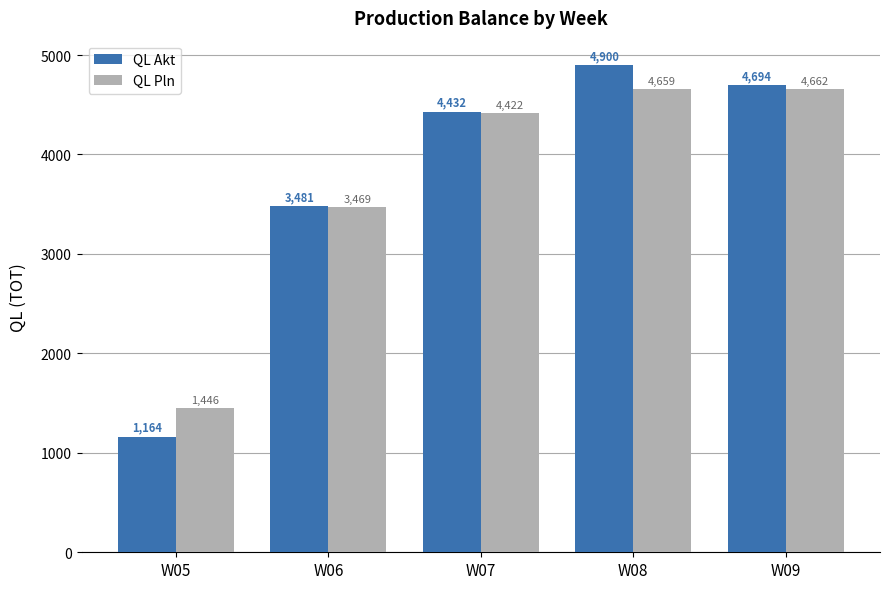

Are the bars grouped side by side (vs. stacked)?

Yes